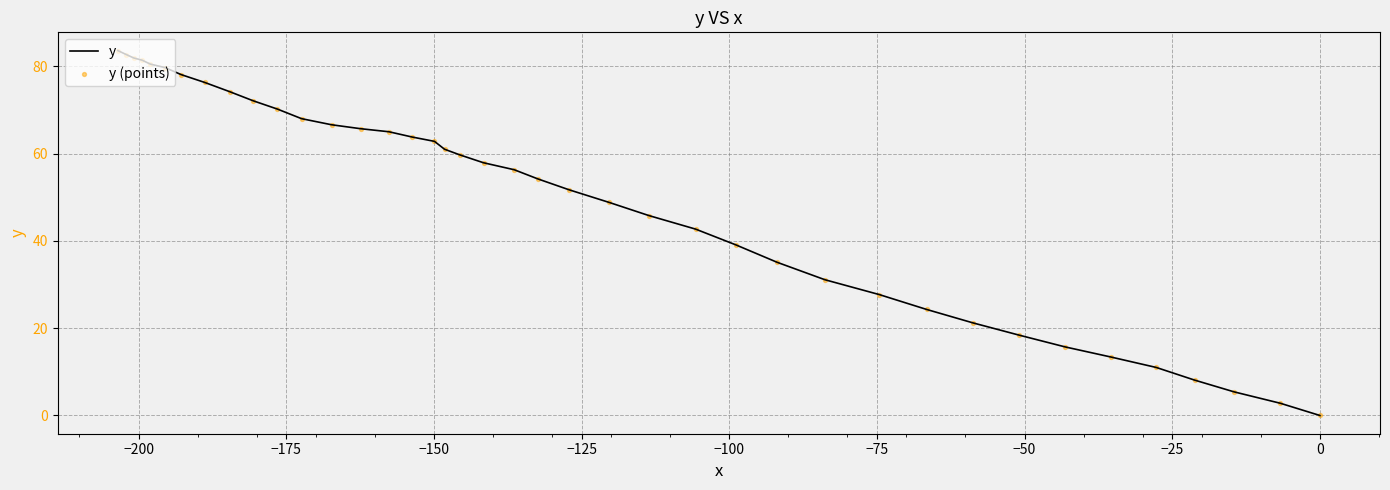

Which series has the largest total across all categories?

y